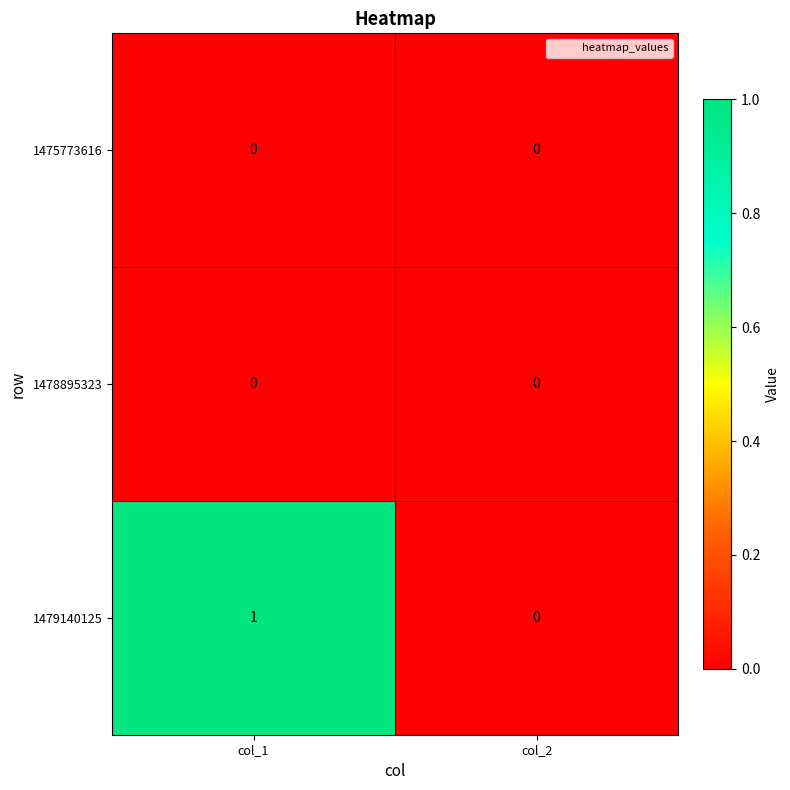

Reading left to right, transcribe all the data shown in this chart.

1475773616: 0	0
1478895323: 0	0
1479140125: 1	0